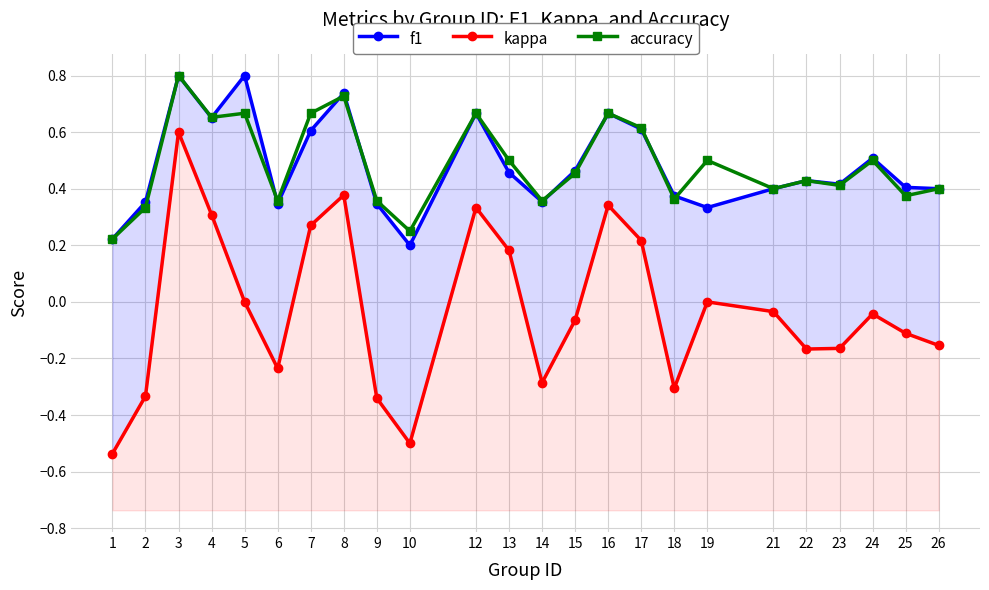

Is the value of f1 at 26 greater than the value of accuracy at 3?

No